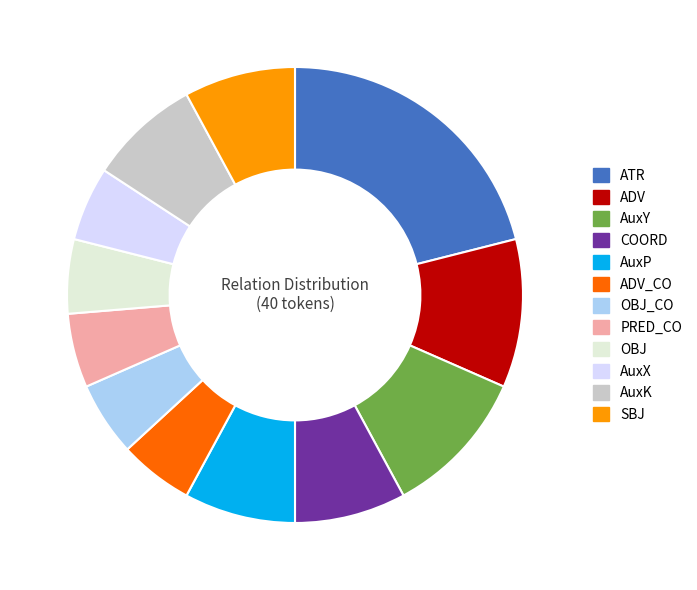

Approximately how many times larger is the value at OBJ_CO compared to AuxK?

0.7